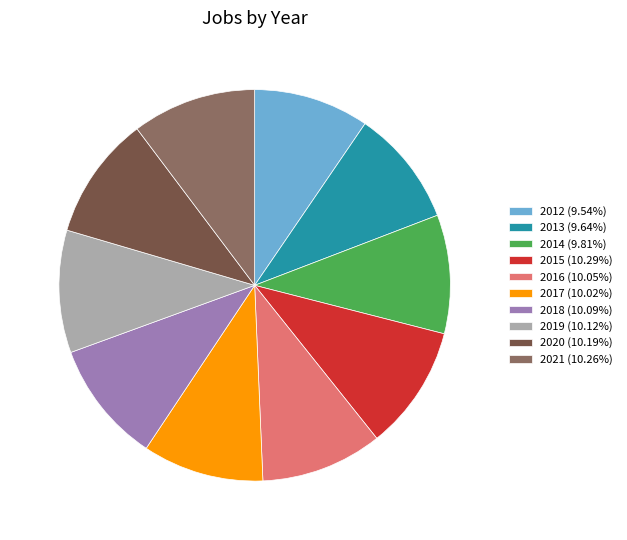

Count the number of slices in the pie.

10